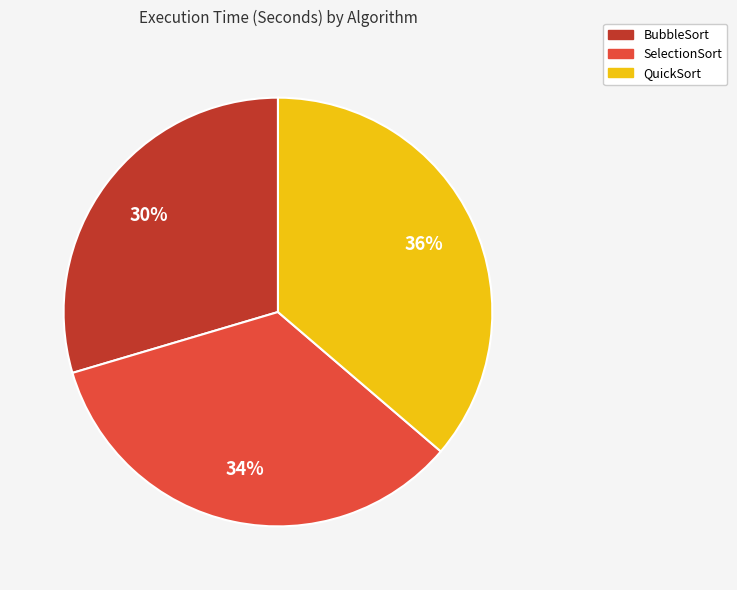

Is it true that QuickSort is 50% of the pie?

False